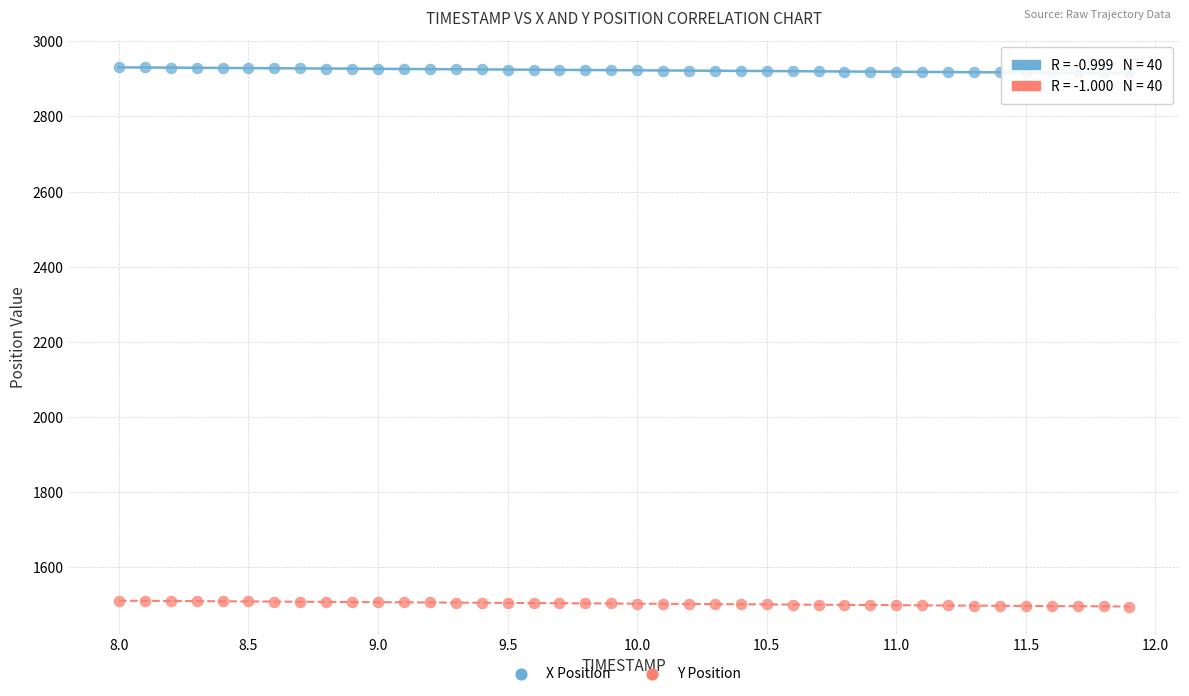

What are all the series names shown in the legend?

X Position, Y Position